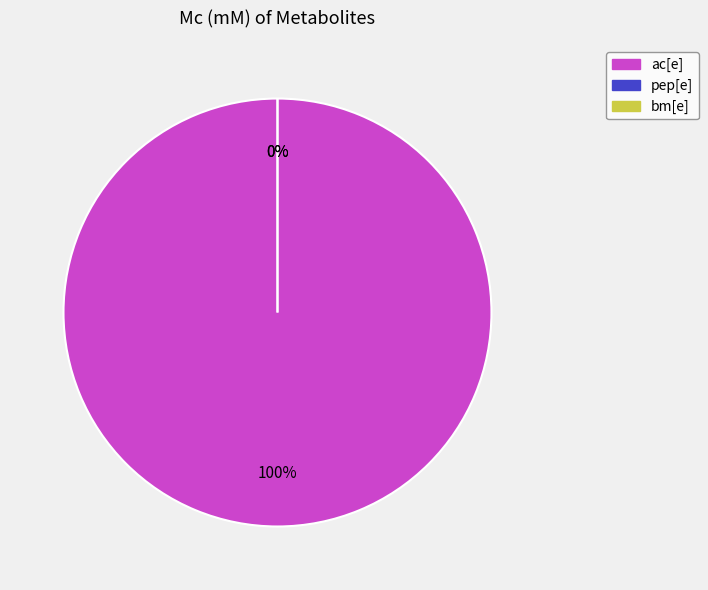

Combined, what portion of the pie is ac[e] and pep[e]?

100.0%